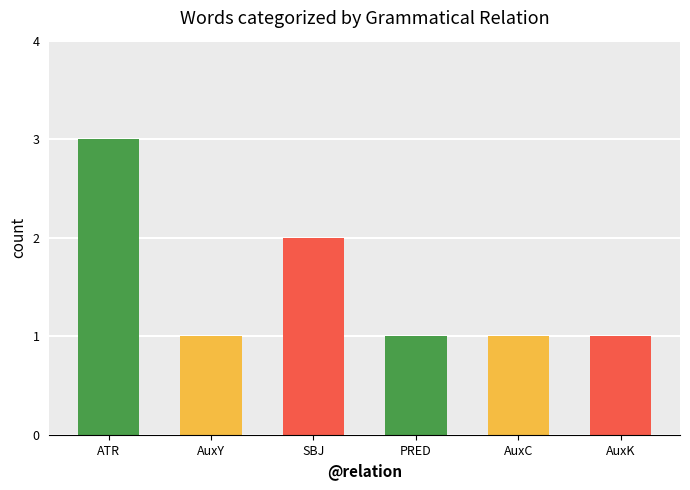

What is the sum of the values at PRED and ATR?

4